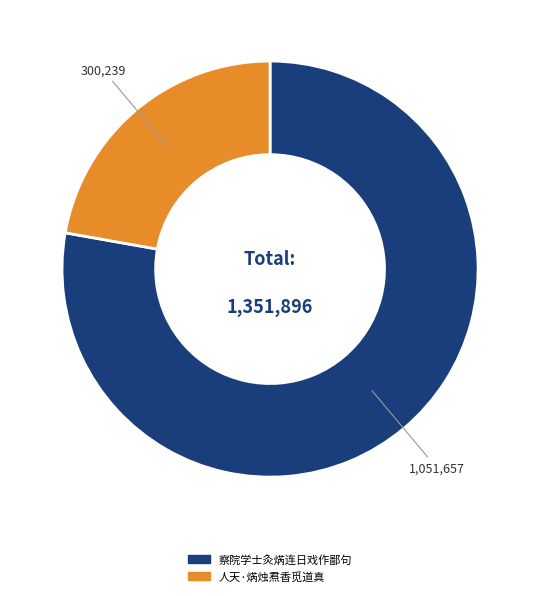

The 人天·焫烛焄香觅道真 slice represents 8% of the pie. True or false?

False